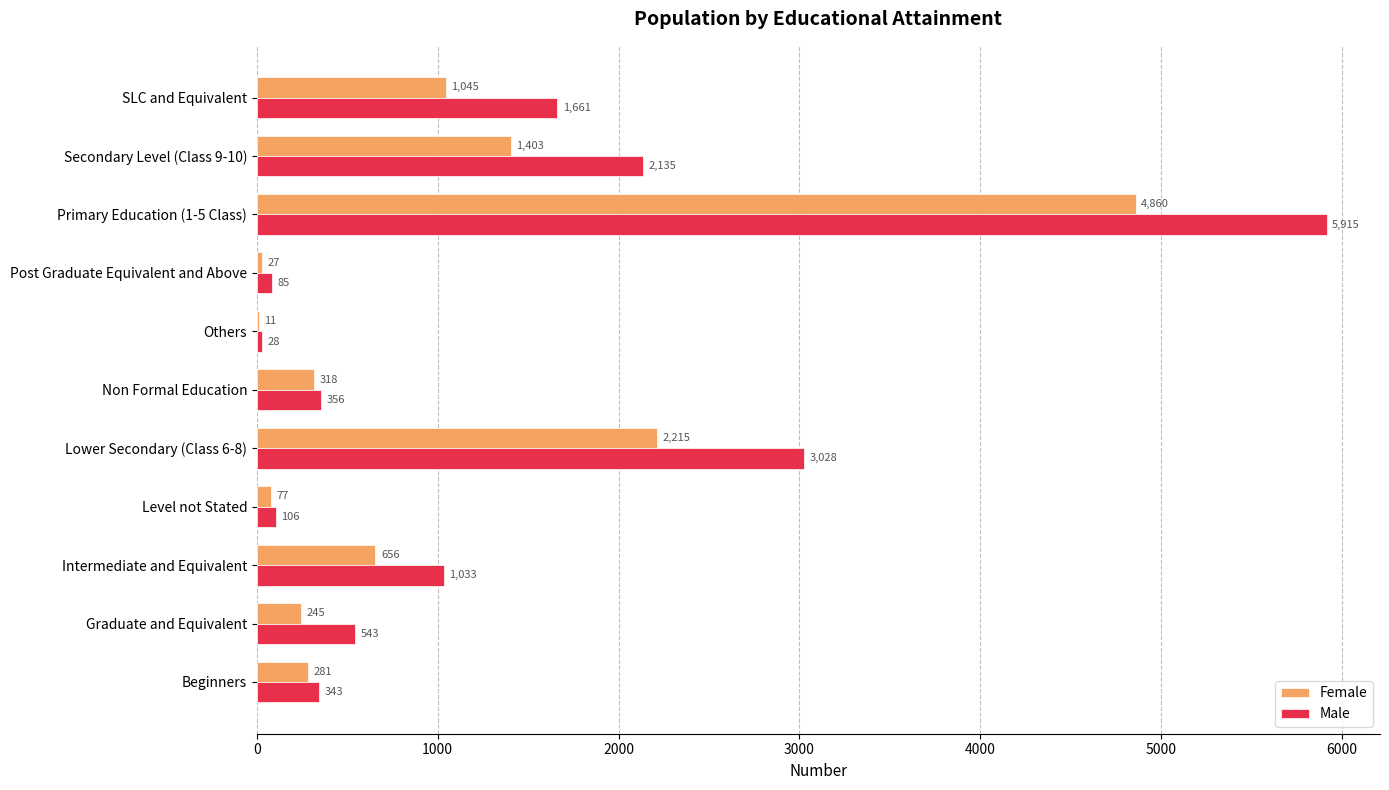

Is it true that Female equals 8523 at Primary Education (1-5 Class)?

False